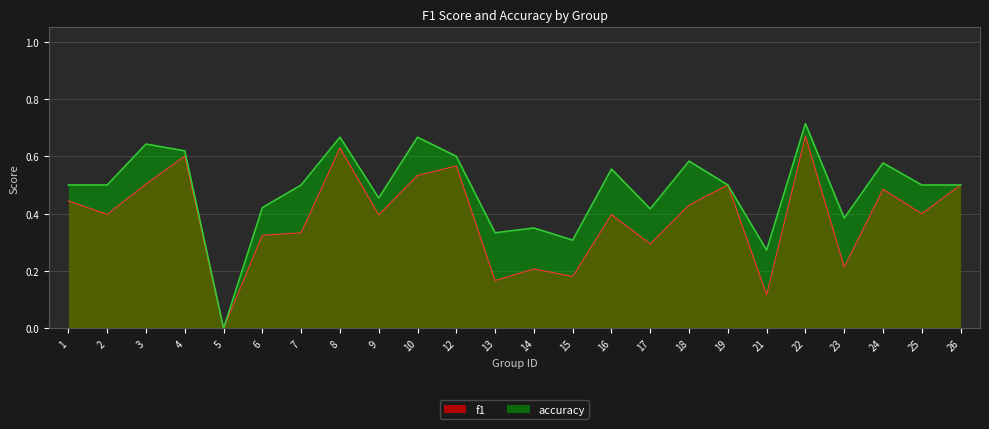

List the series in order of their overall mean, lowest first.

f1, accuracy